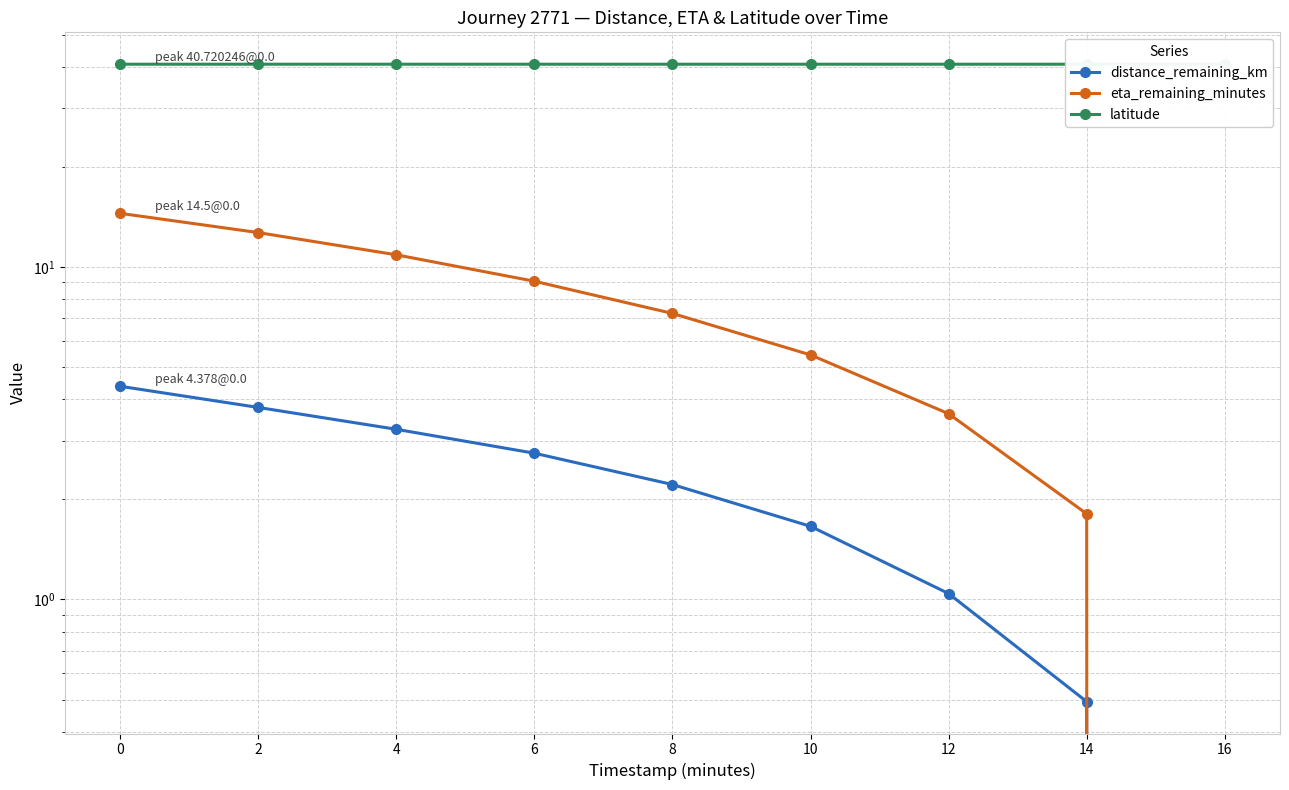

What is the average value of the eta_remaining_minutes series?

7.2